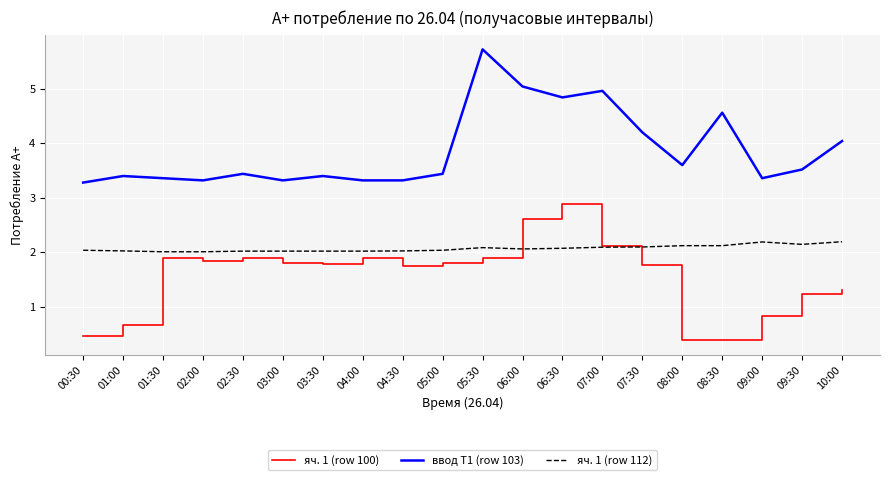

What is the minimum value for ввод Т1 (row 103)?

3.3